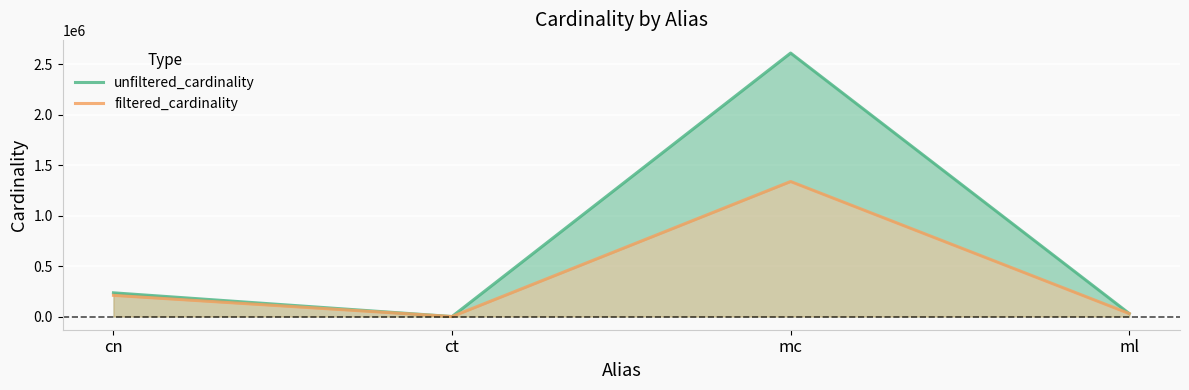

At ct, list the series in order from largest to smallest.

unfiltered_cardinality, filtered_cardinality